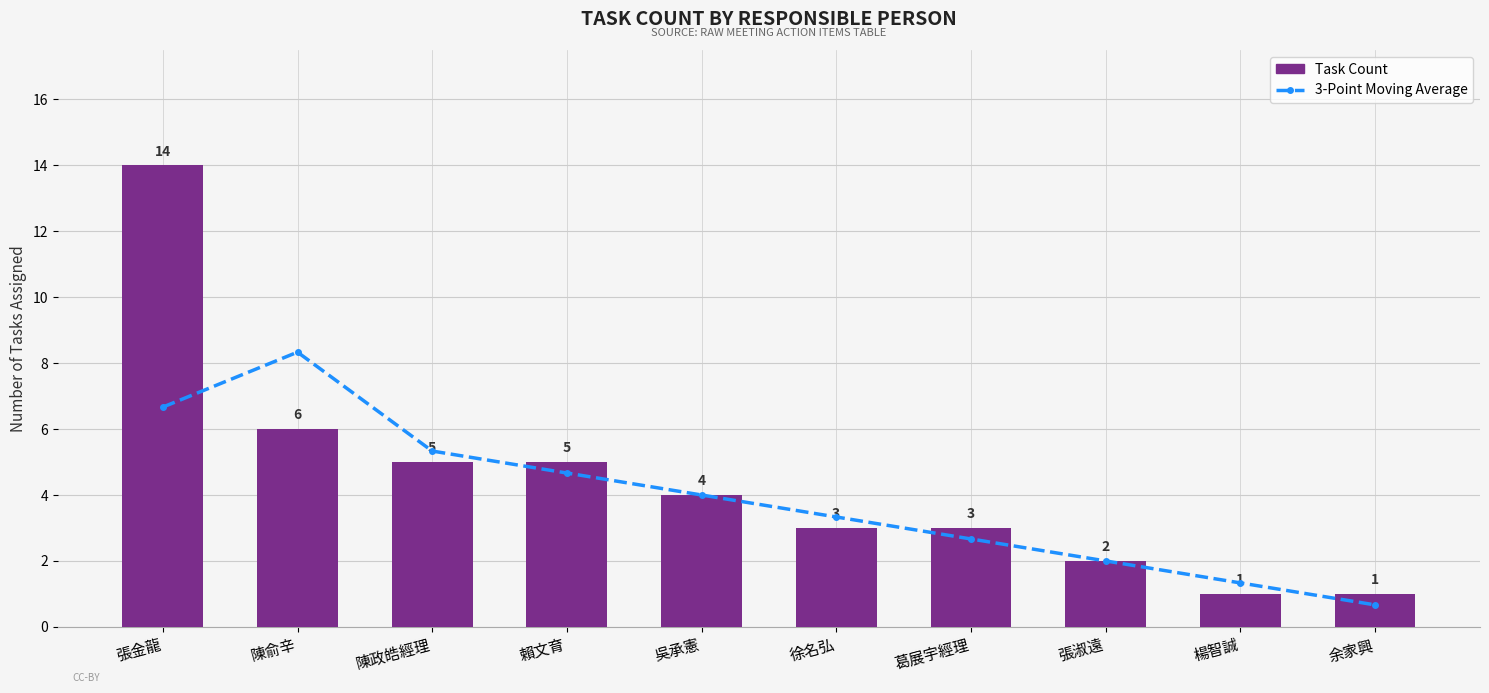

Does the chart contain stacked bars?

No